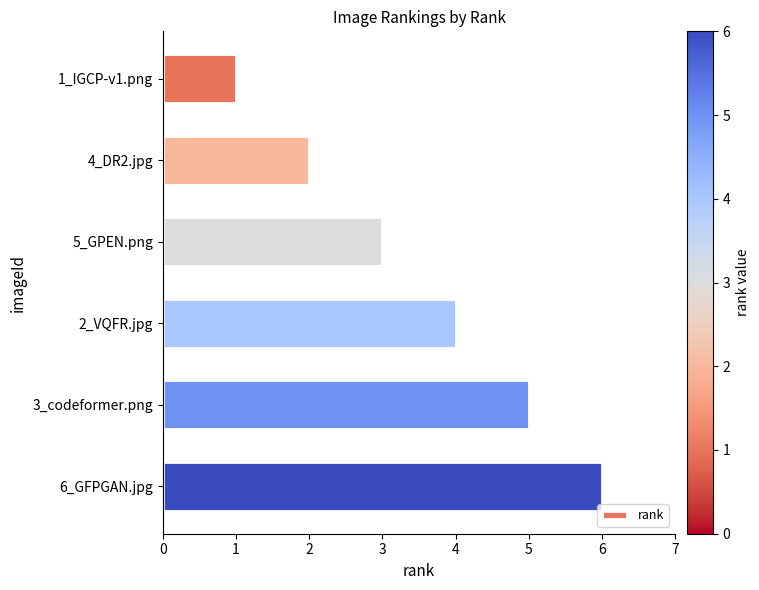

Count the number of data series in this chart.

1